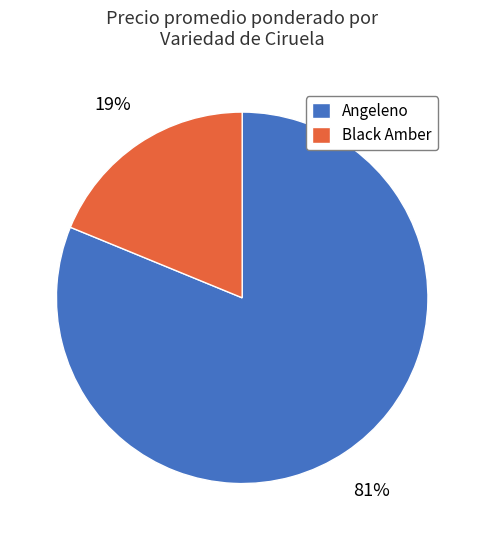

To the nearest percent, what is the difference between the largest and smallest slice percentages?

62%